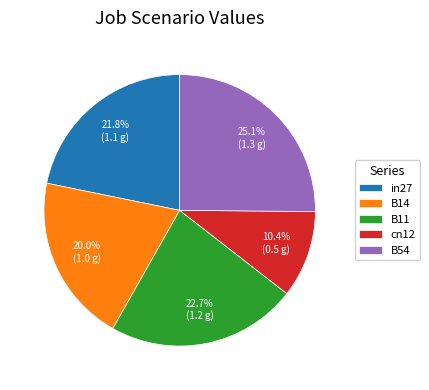

To the nearest percent, what percentage of the pie is B14?

20%